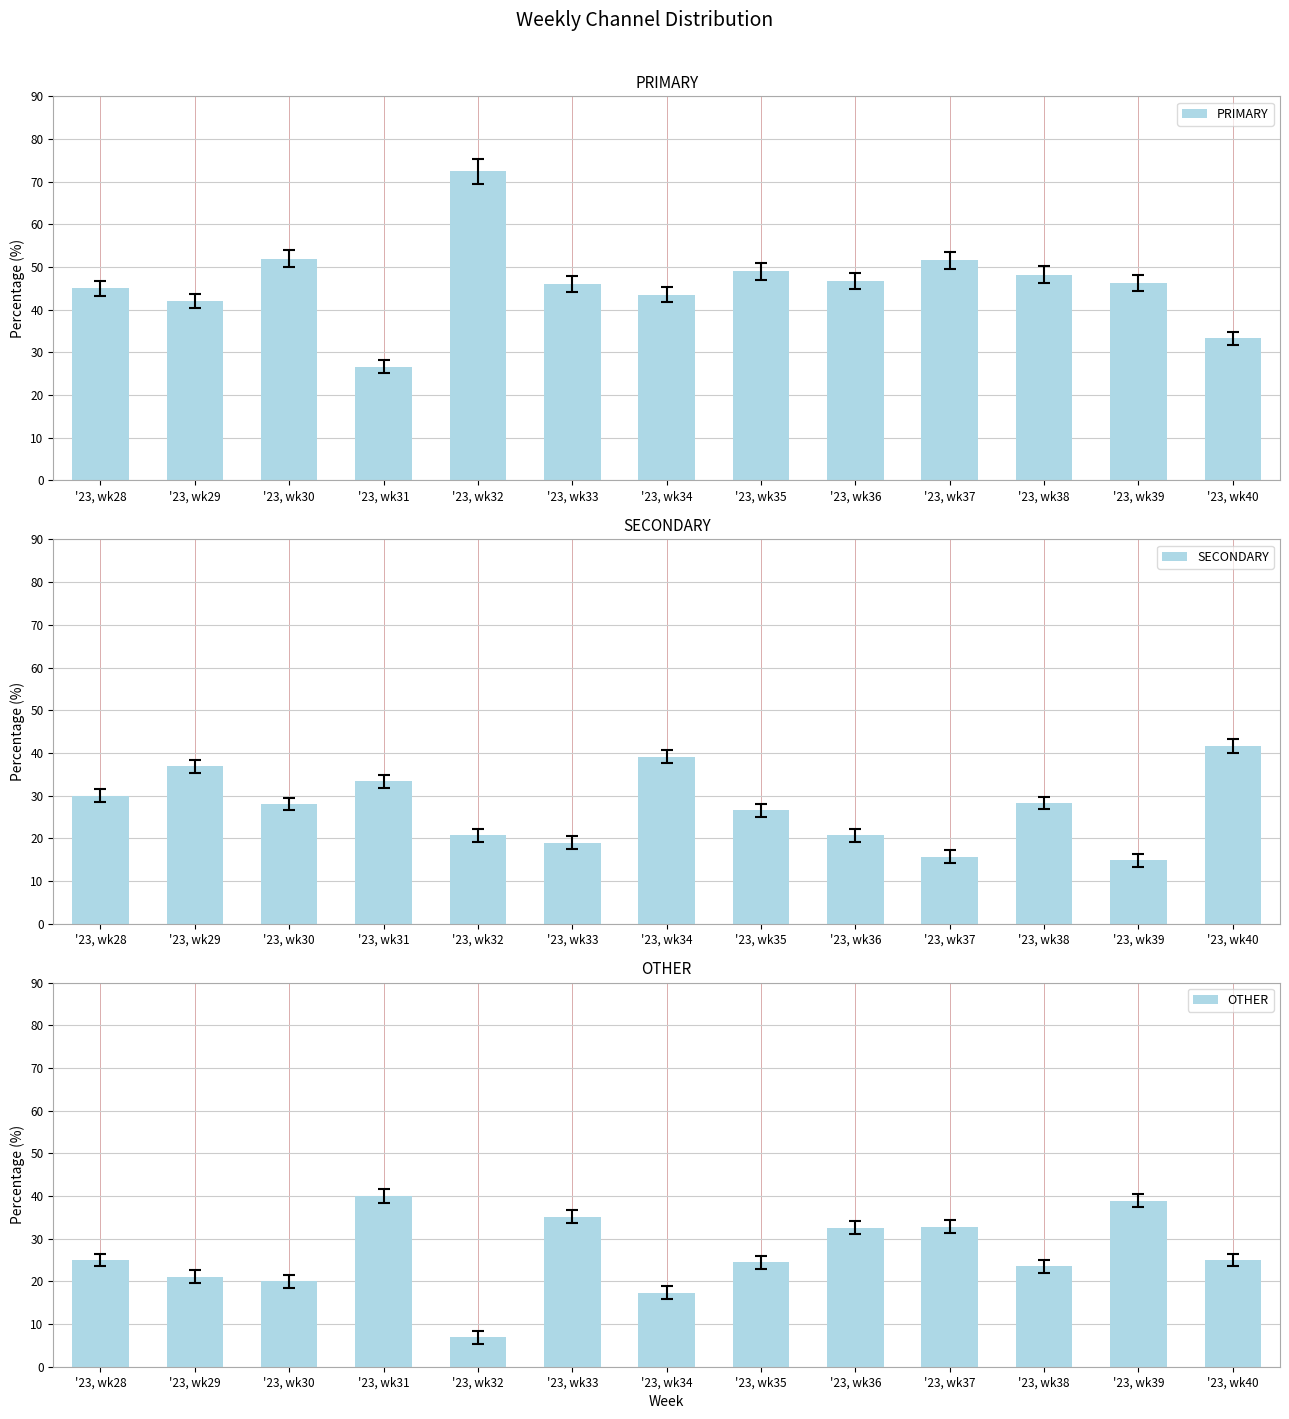

Which series changed the most between '23, wk28 and '23, wk29?

SECONDARY